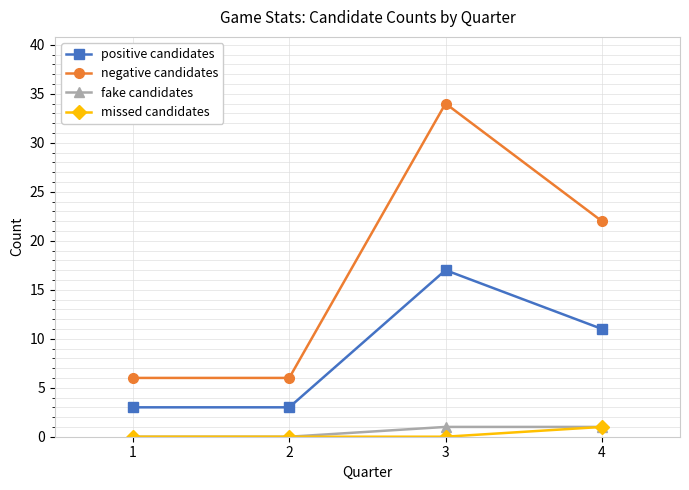

The positive candidates series shows 17 at 4. True or false?

False